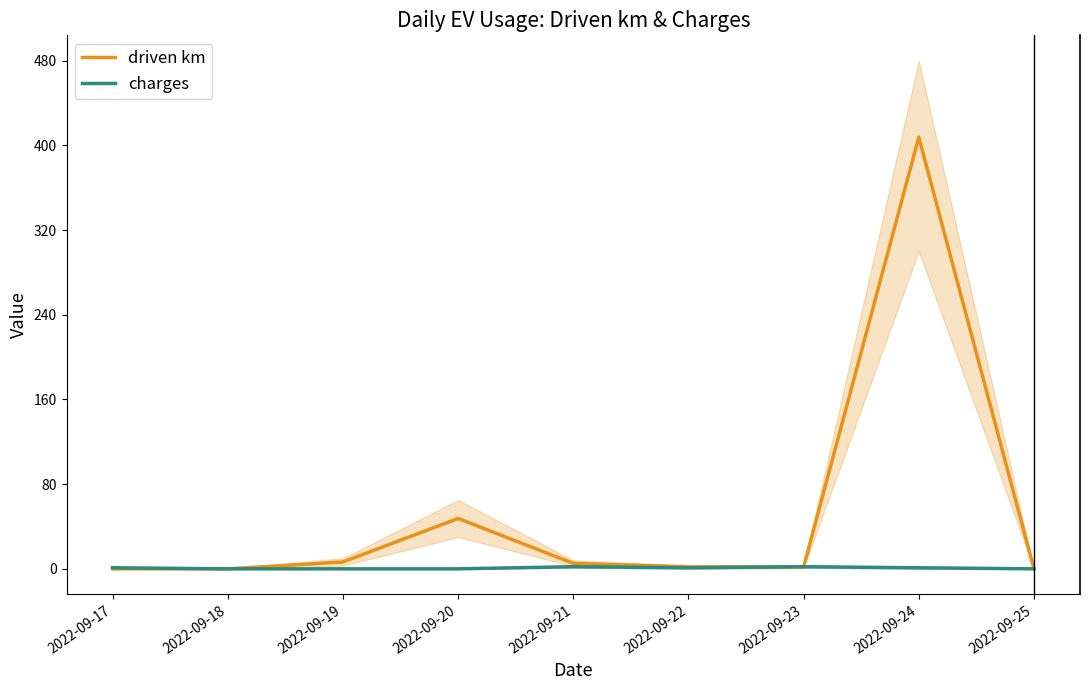

At how many categories does at least one series exceed 118?

1